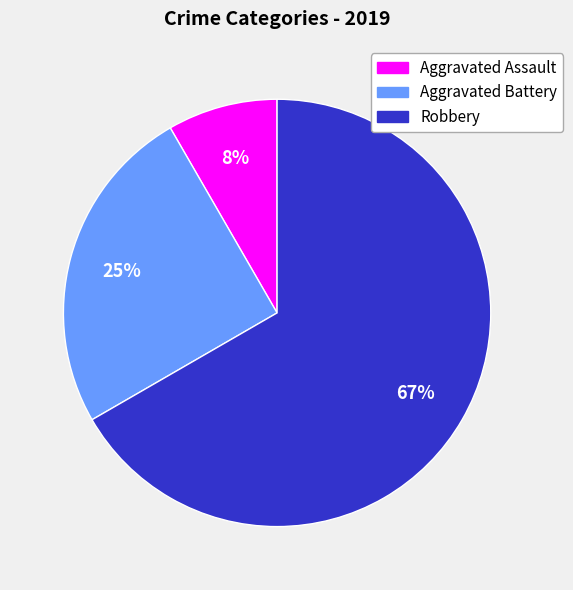

Approximately how many times larger is the value at Aggravated Assault compared to Aggravated Battery?

0.3